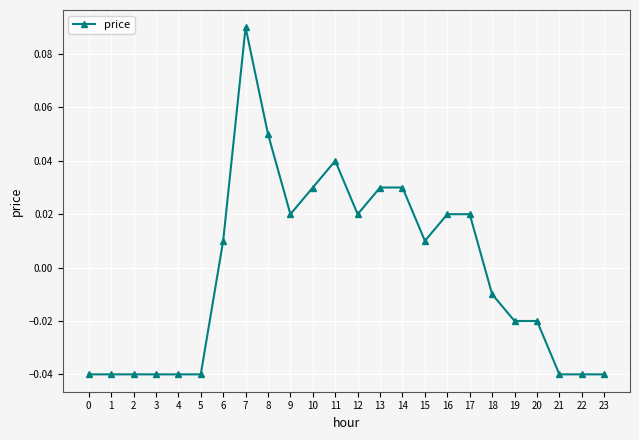

Which category has the highest value across all series?

7